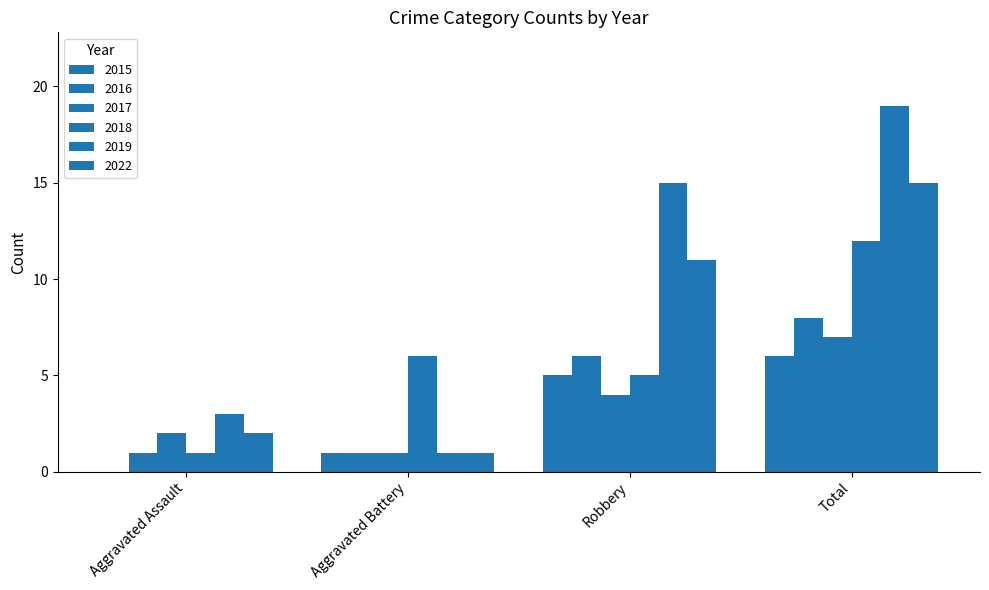

Where does the 2015 series first go above 5?

Total